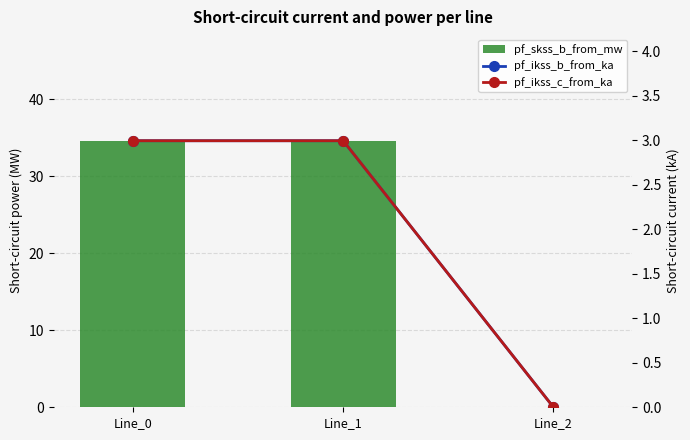

Which category has the lowest value in the pf_ikss_b_from_ka series?

Line_2